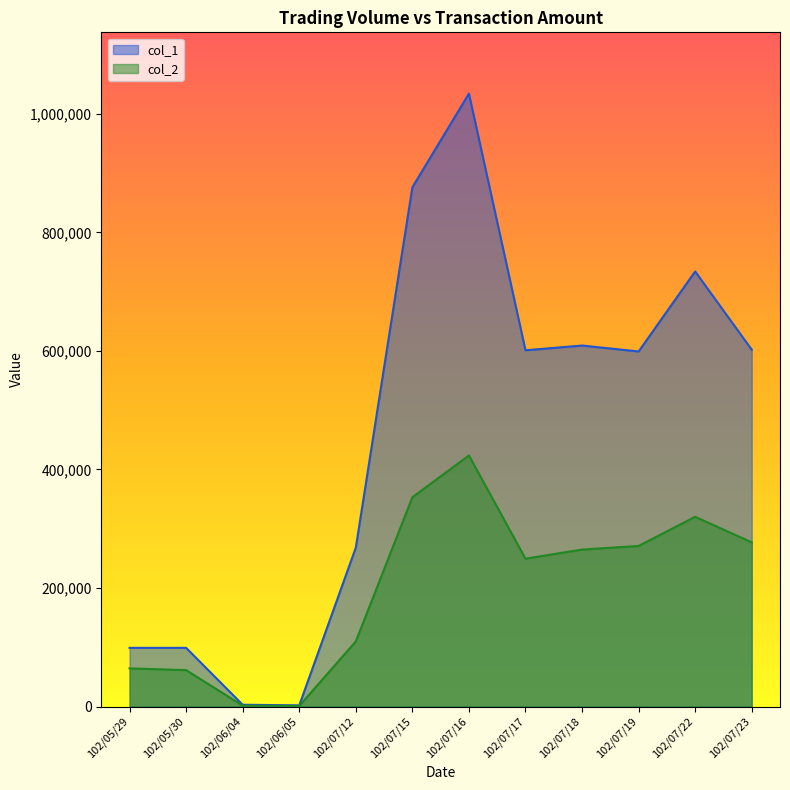

What is the difference between the highest and lowest values at 102/05/29?

34650